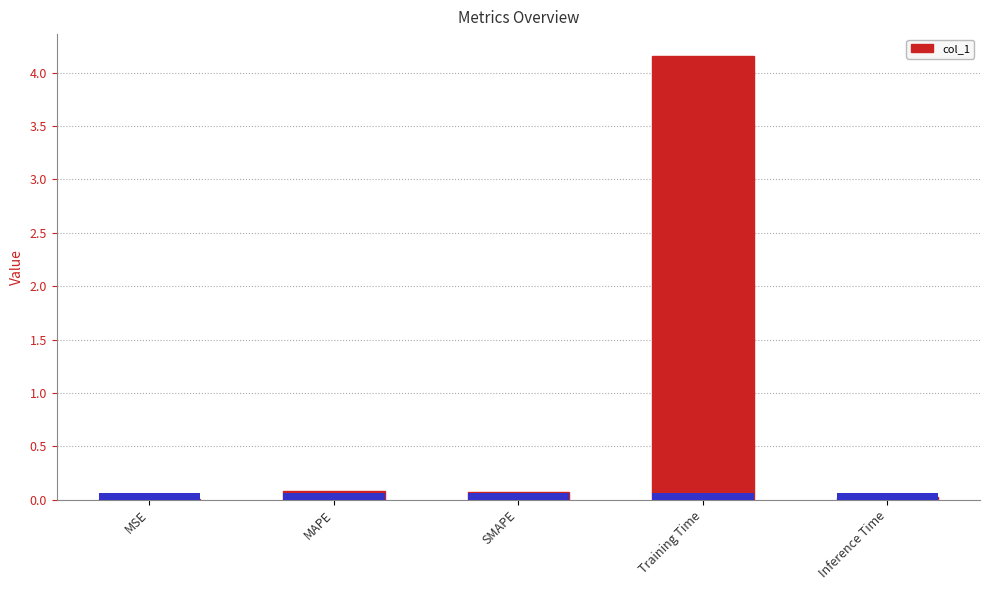

List the labels in order of value, smallest first.

MSE, Inference Time, SMAPE, MAPE, Training Time